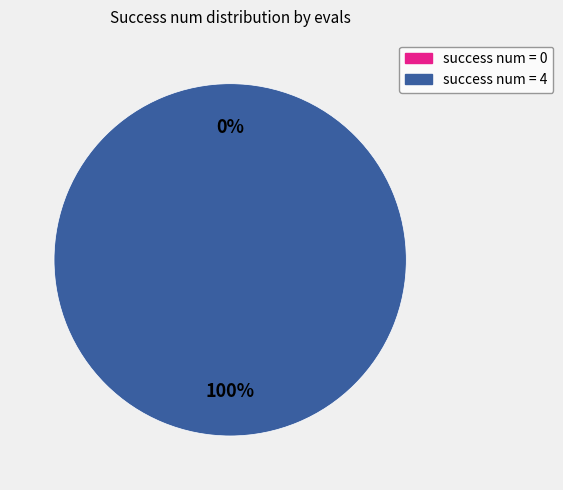

The 4 slice represents 100% of the pie. True or false?

True